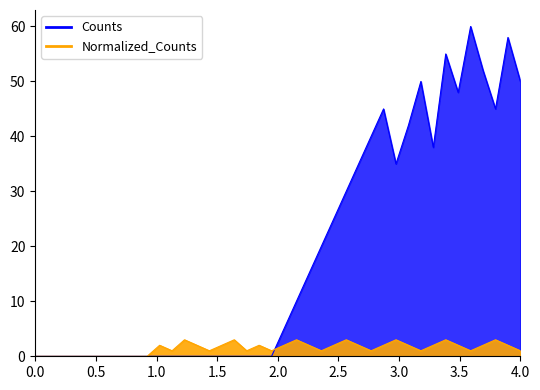

What is the sum of all Normalized_Counts values?

58